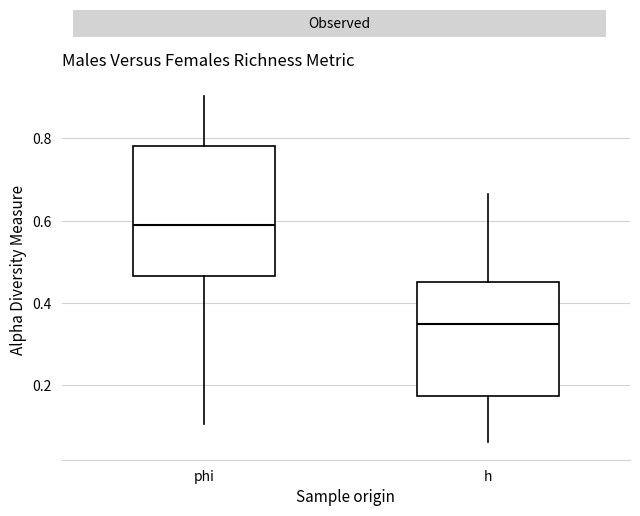

Which box is the tallest, from its lower edge to its upper edge?

phi